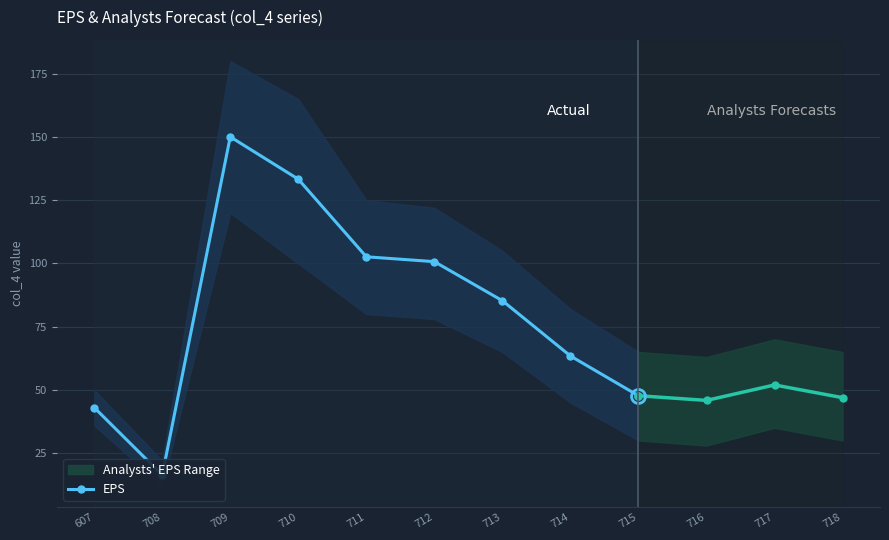

What is the smallest value displayed?

16.3